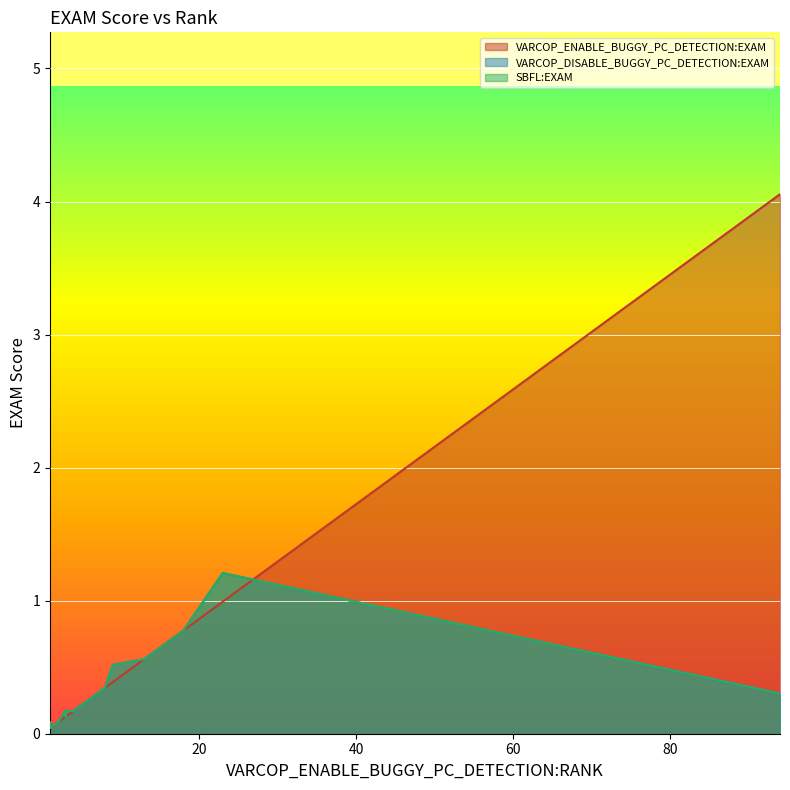

What is the spread (max minus min) of values at 2?

0.1